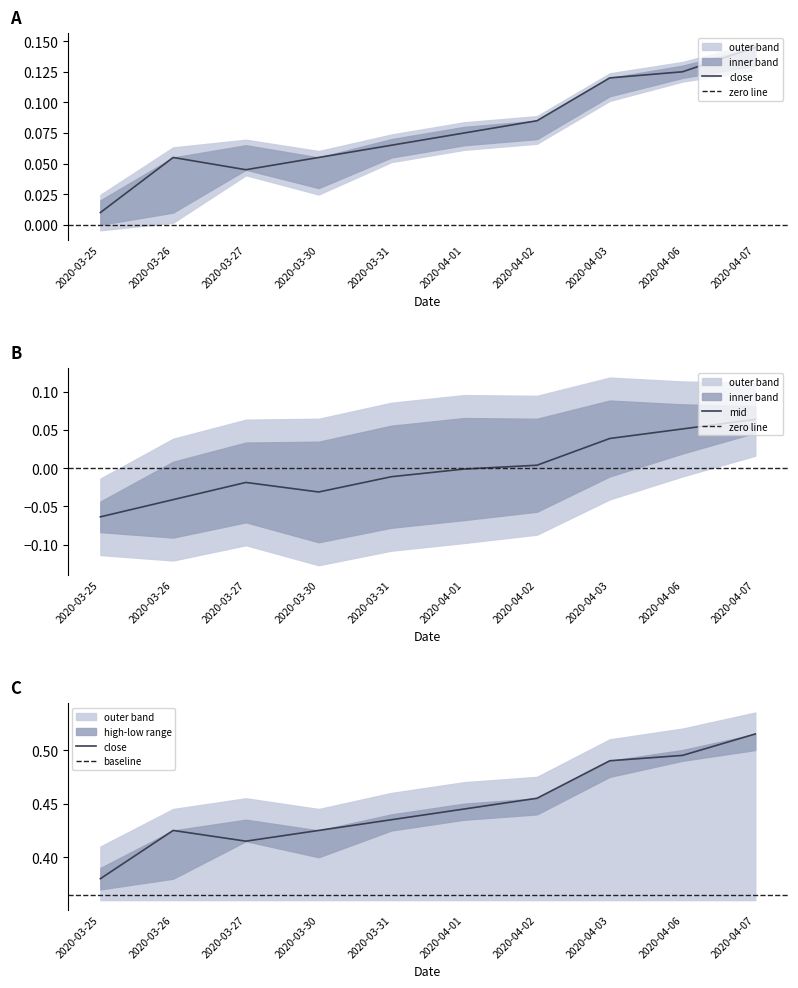

Reading left to right, list all the values displayed in this chart.

open: -0.1	-0.0	-0.0	-0.0	-0.0	-0.0	0.0	0.0	0.1	0.1
high: 0.0	0.1	0.0	0.1	0.1	0.1	0.1	0.1	0.1	0.1
close: 0.4	0.4	0.4	0.4	0.4	0.4	0.5	0.5	0.5	0.5